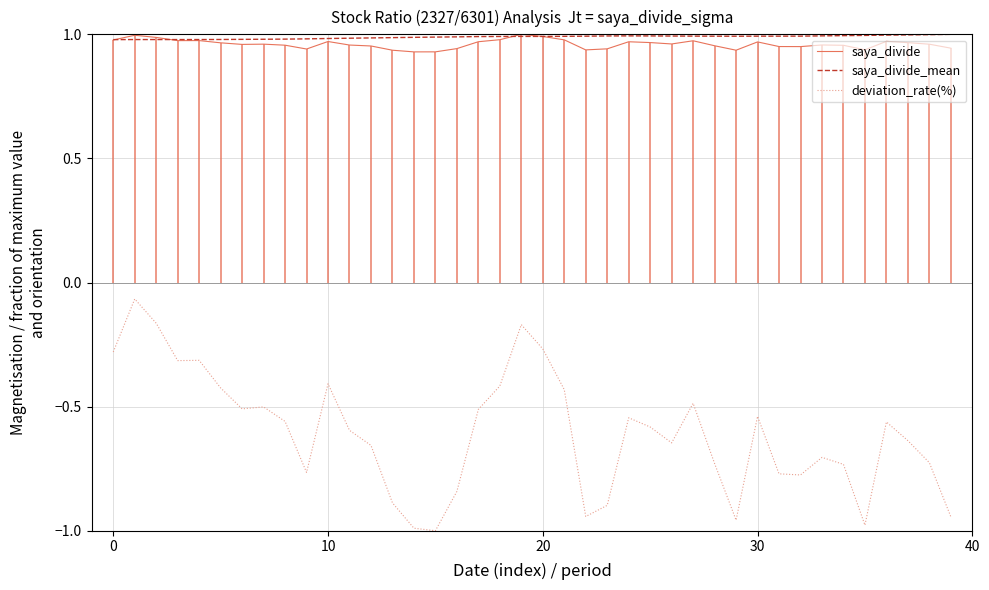

What is the approximate value of saya_divide_mean at 33?

1.0